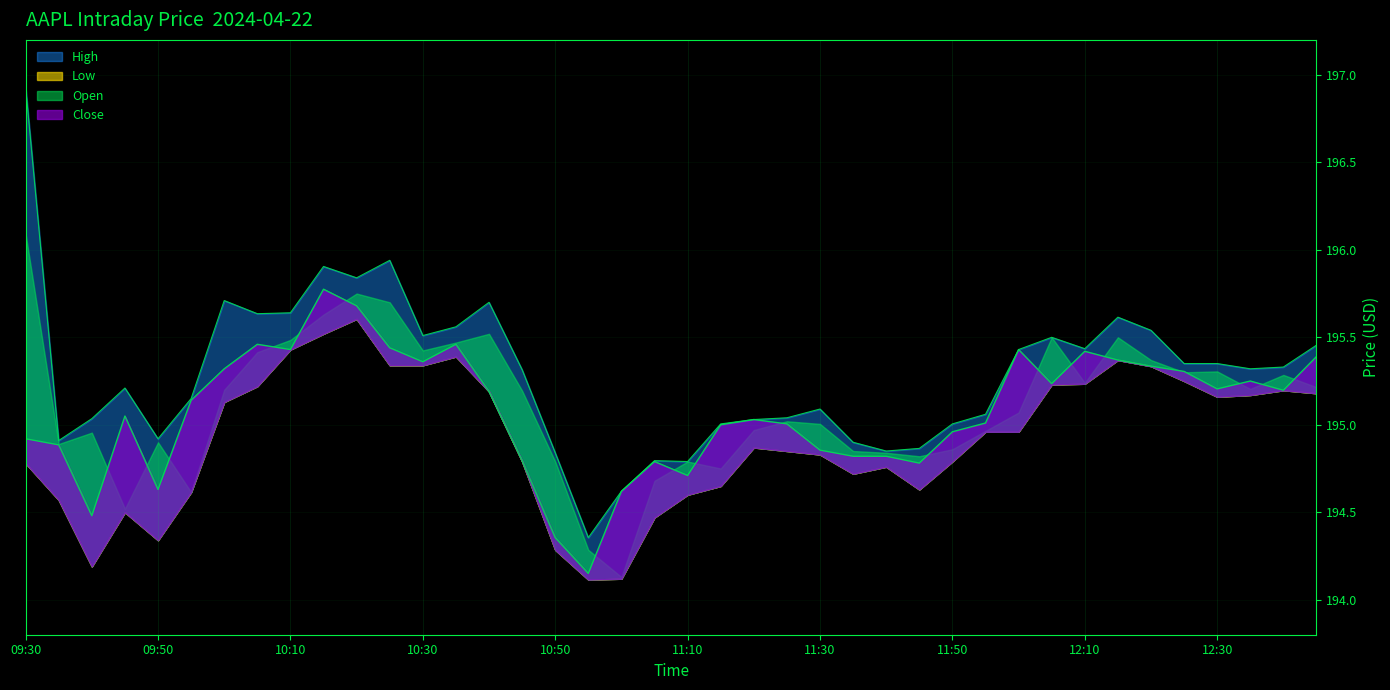

At which category does High reach its first local valley?

09:35